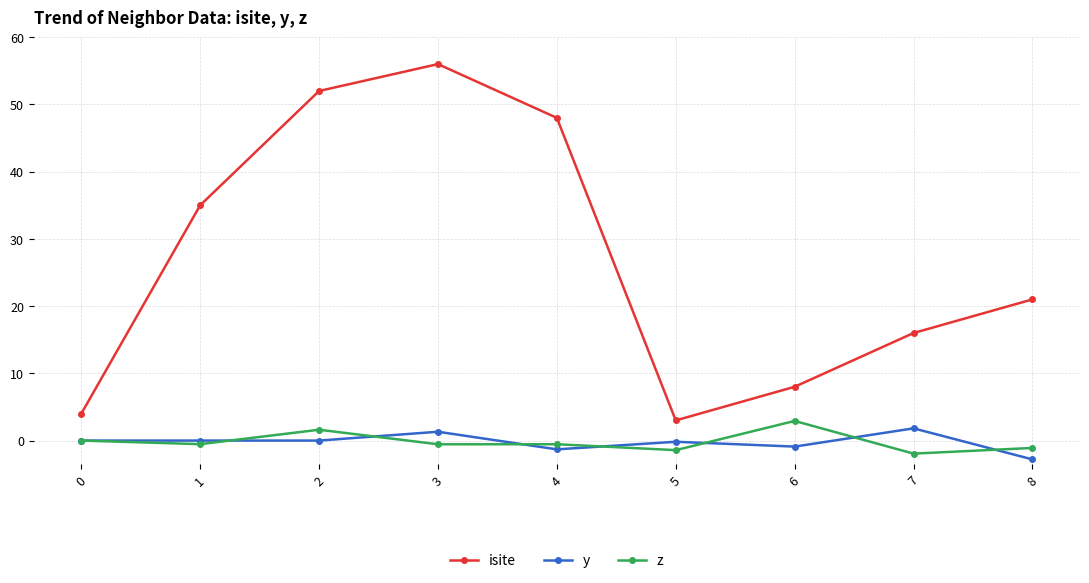

True or false: z and isite intersect in this chart.

False